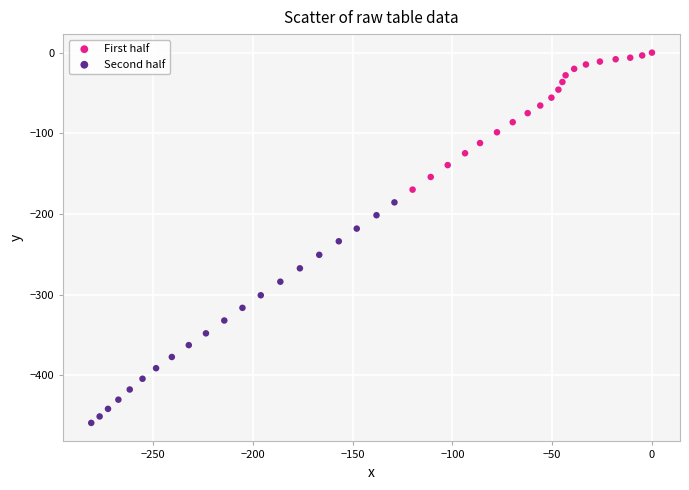

Which series reaches the minimum Y coordinate?

Second half